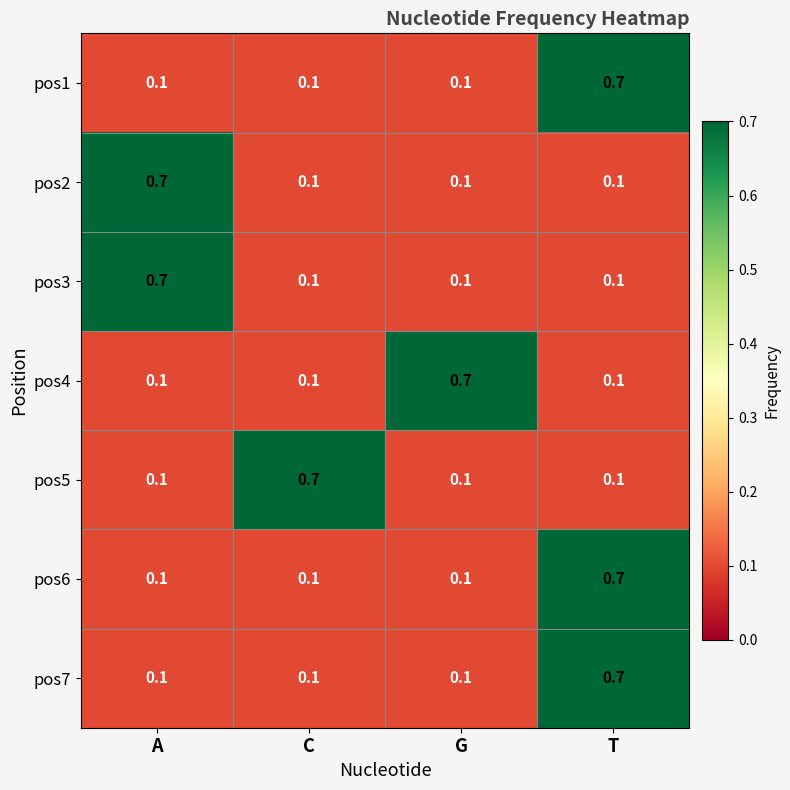

Reading right to left, extract all data points from this chart.

pos1: 0.7	0.1	0.1	0.1
pos2: 0.1	0.1	0.1	0.7
pos3: 0.1	0.1	0.1	0.7
pos4: 0.1	0.7	0.1	0.1
pos5: 0.1	0.1	0.7	0.1
pos6: 0.7	0.1	0.1	0.1
pos7: 0.7	0.1	0.1	0.1